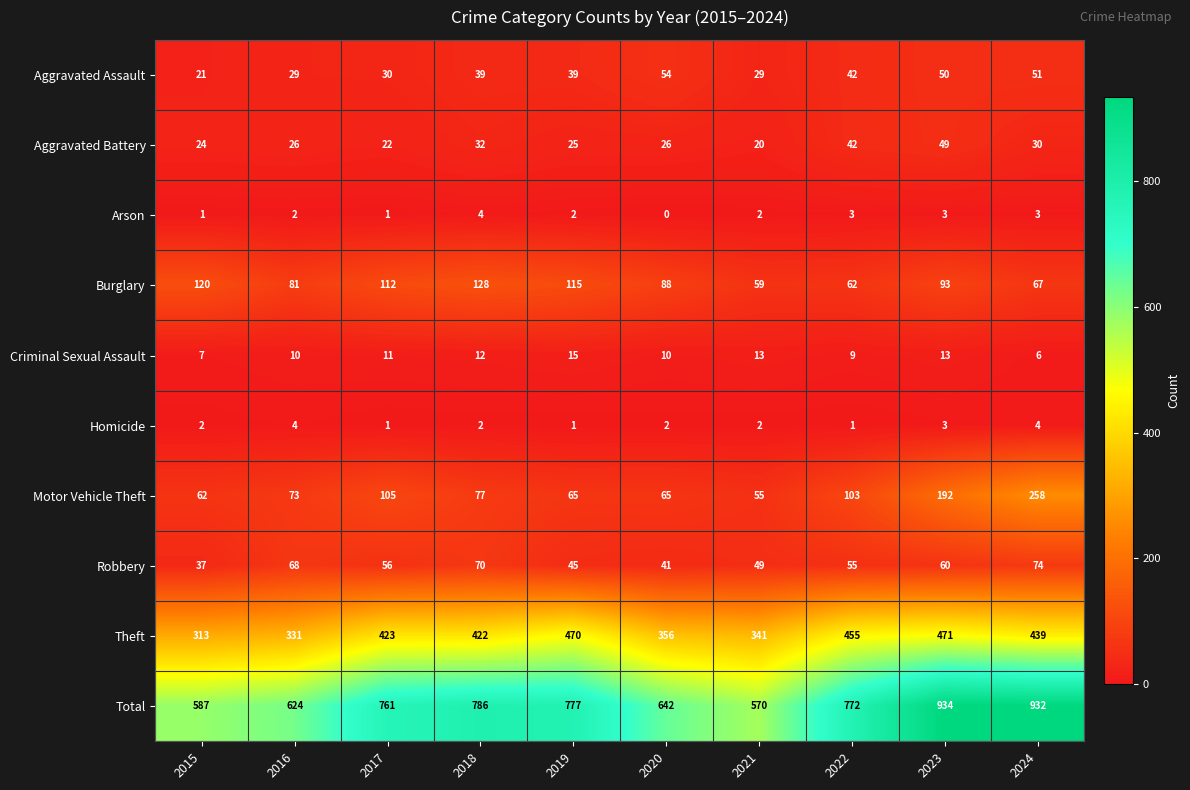

Rank the categories by Total value from lowest to highest.

2021, 2015, 2016, 2020, 2017, 2022, 2019, 2018, 2024, 2023